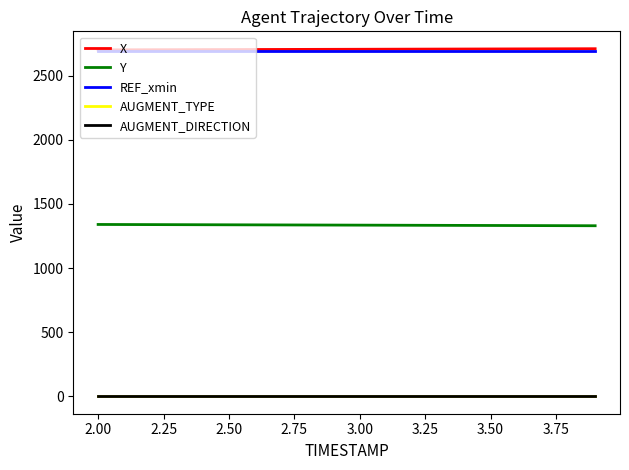

What is the maximum value shown in the chart?

2710.0